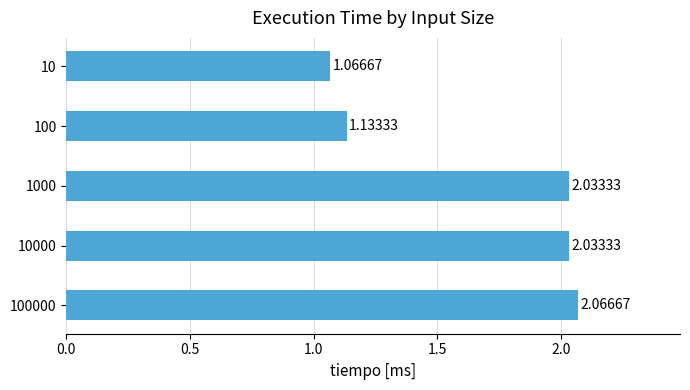

Approximately how many times larger is the value at 10000 compared to 100000?

1.0